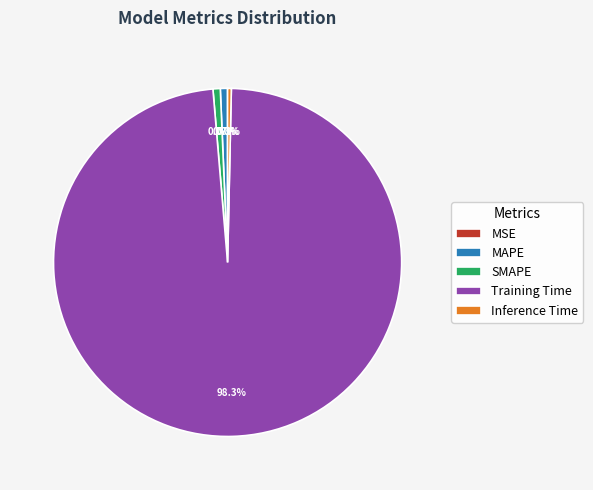

What percentage is NOT represented by MAPE?

99.3%